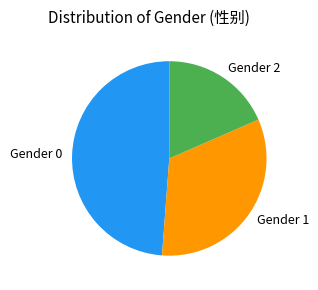

Between Gender 2 and Gender 0, which is larger?

Gender 0